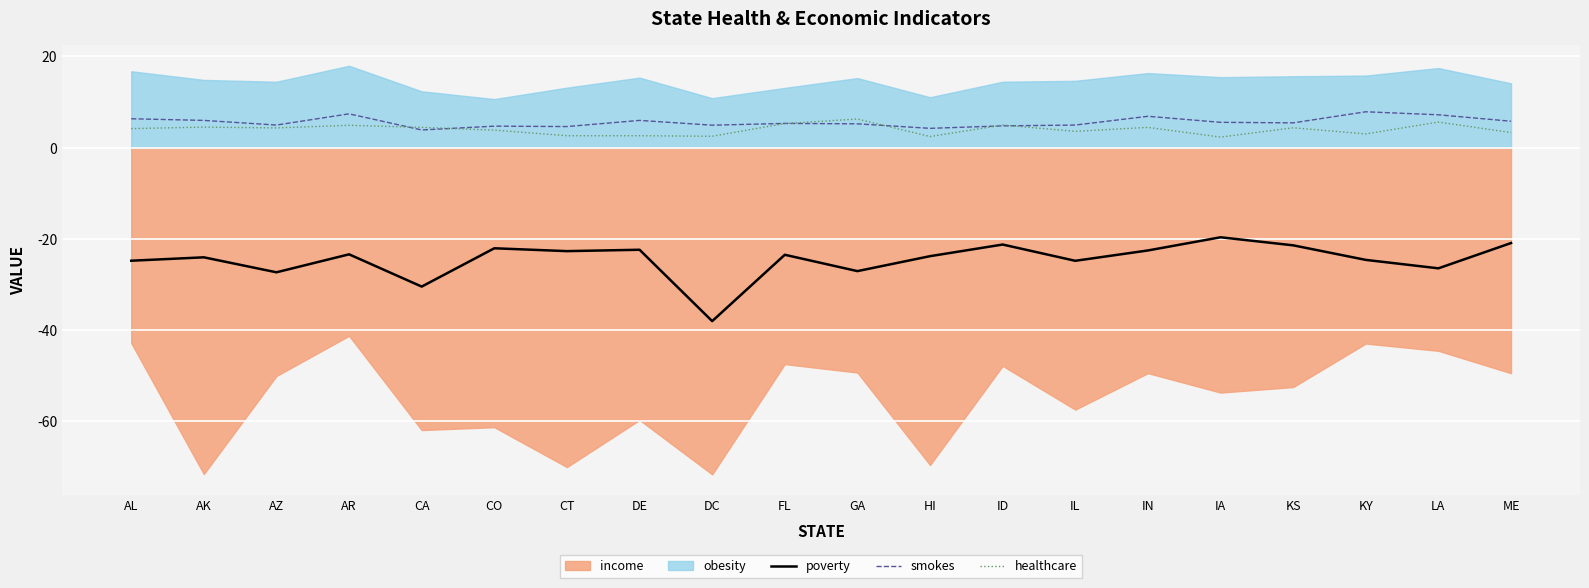

After their last crossing, which series has the higher values: healthcare or smokes?

smokes